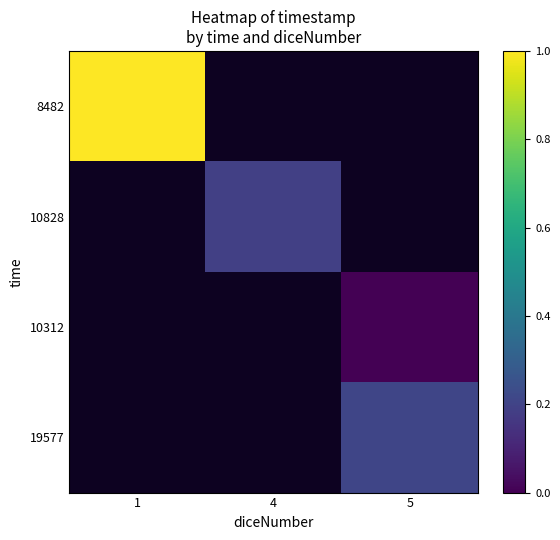

Between 4 and 5, which is larger?

5